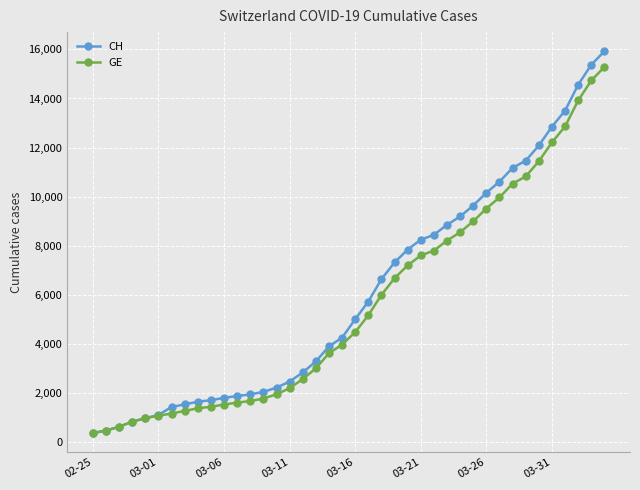

Which series has the largest total across all categories?

CH